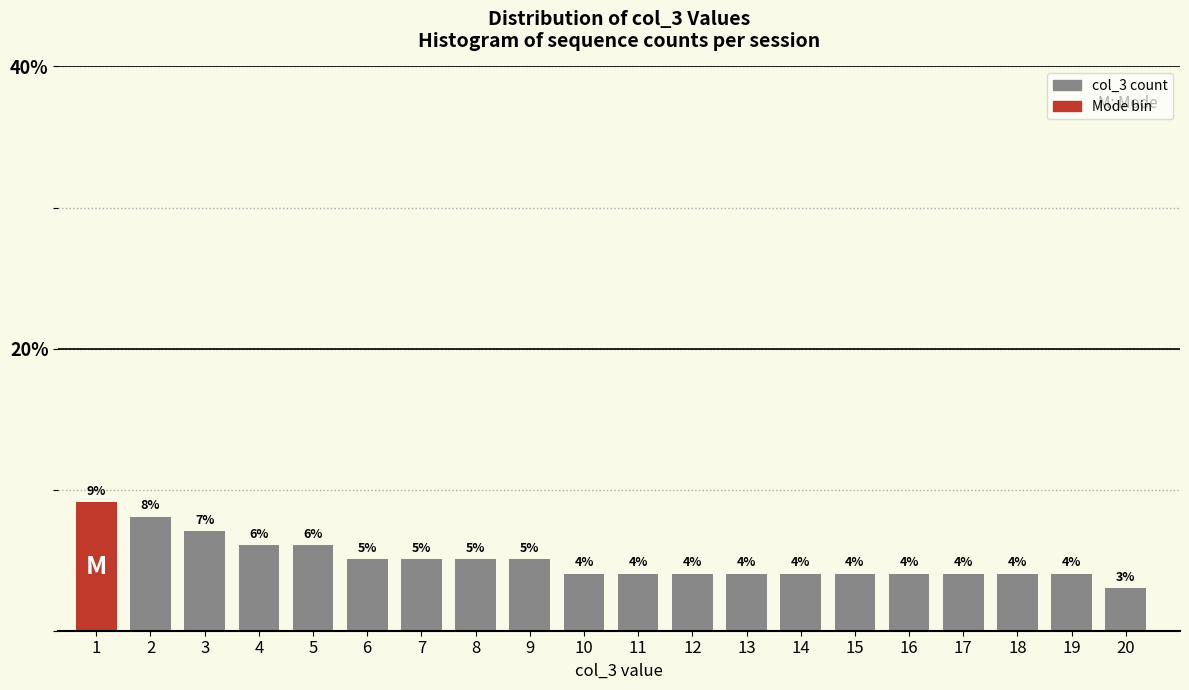

Read the value at 11.

4.0